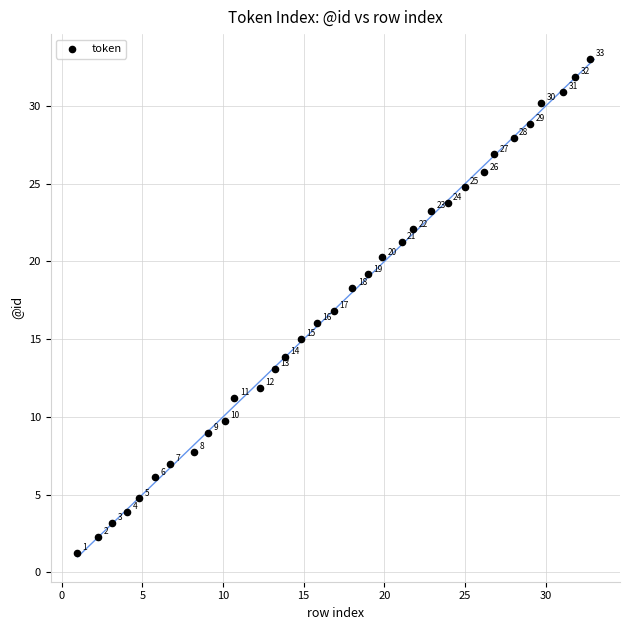

What Y value in the scatter plot is closest to 17?

16.8